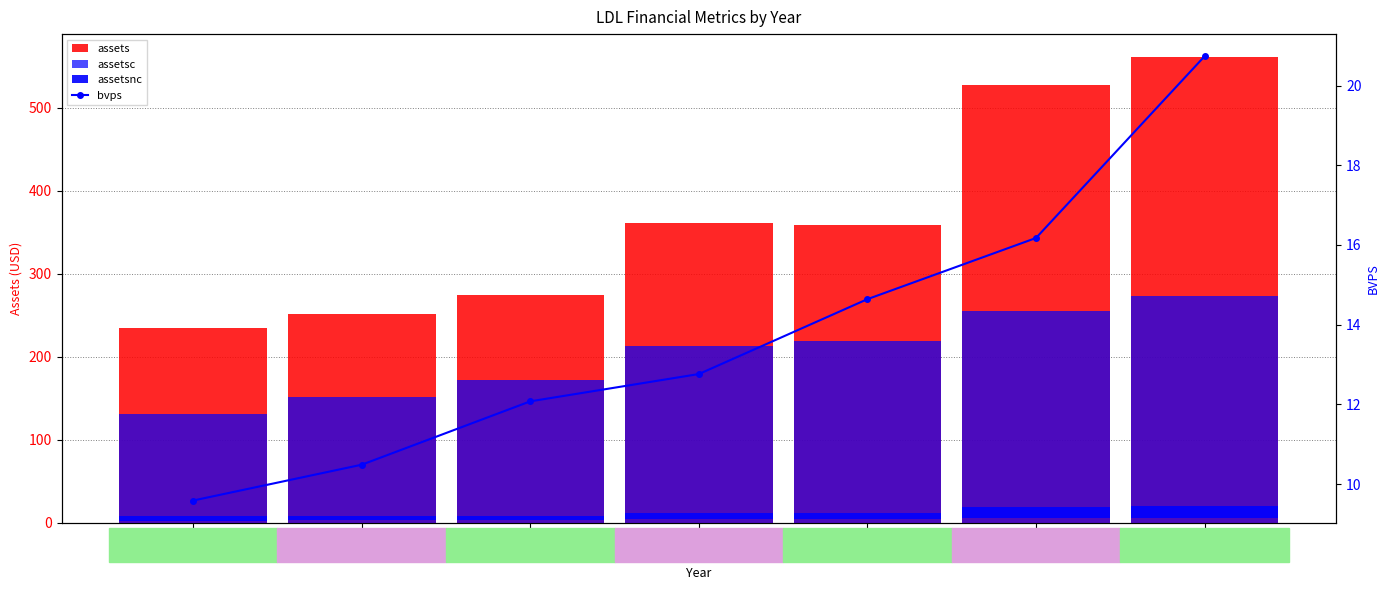

What is the value of the bvps bar at the 4th from the left?

12.8